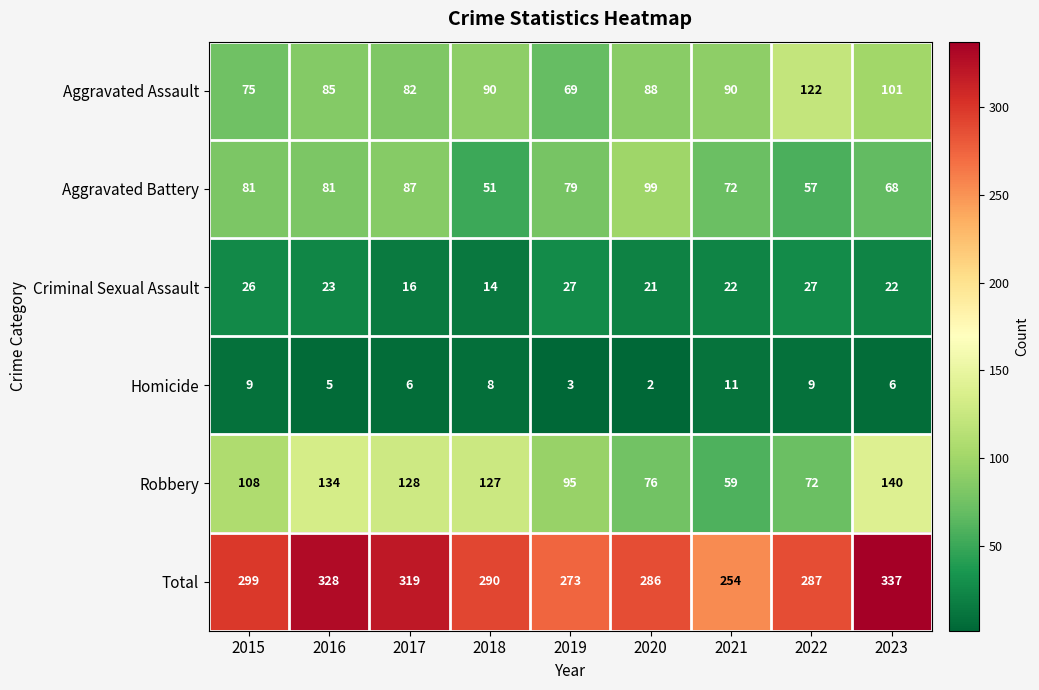

At which label does Aggravated Battery first exceed 79?

2015